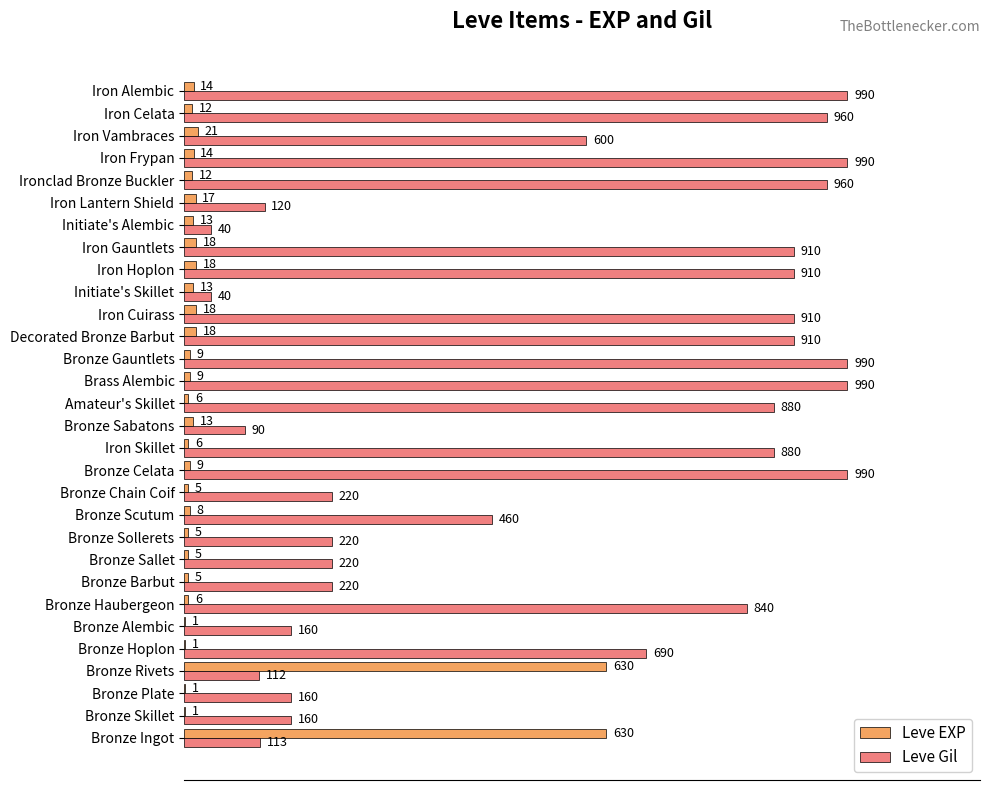

Between Decorated Bronze Barbut and Ironclad Bronze Buckler, which series saw the biggest shift?

Leve Gil